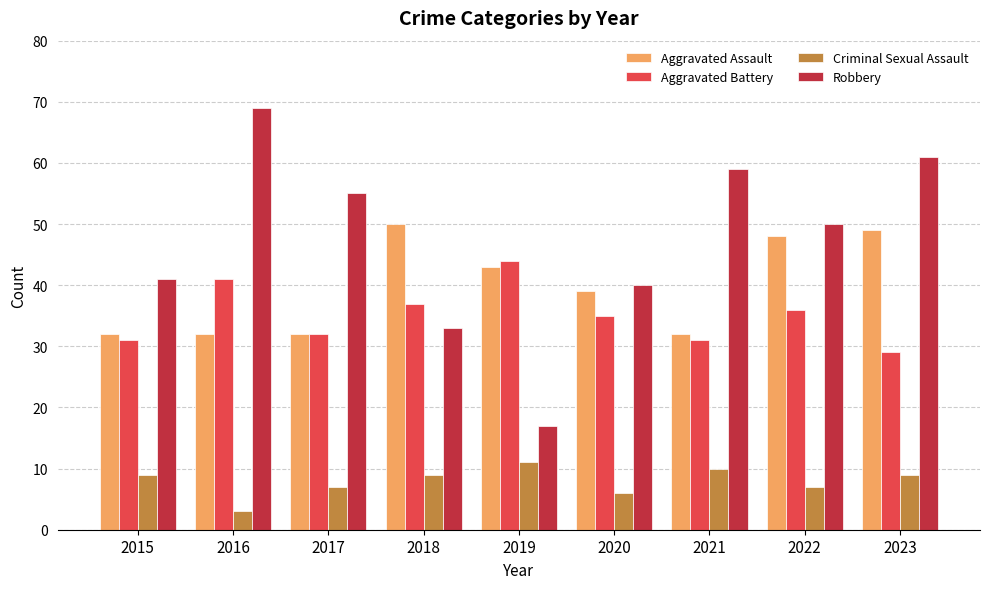

What is the value of the Aggravated Assault bar at the 2nd from the left?

32